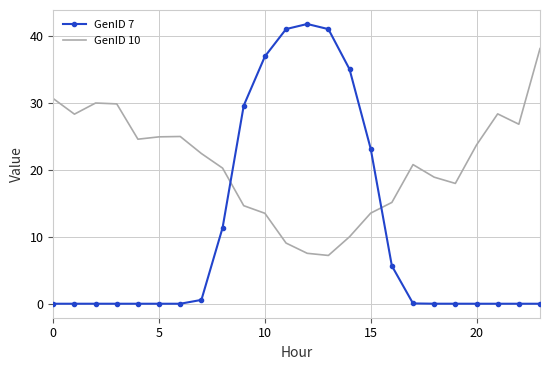

What are all the series names shown in the legend?

GenID 7, GenID 10